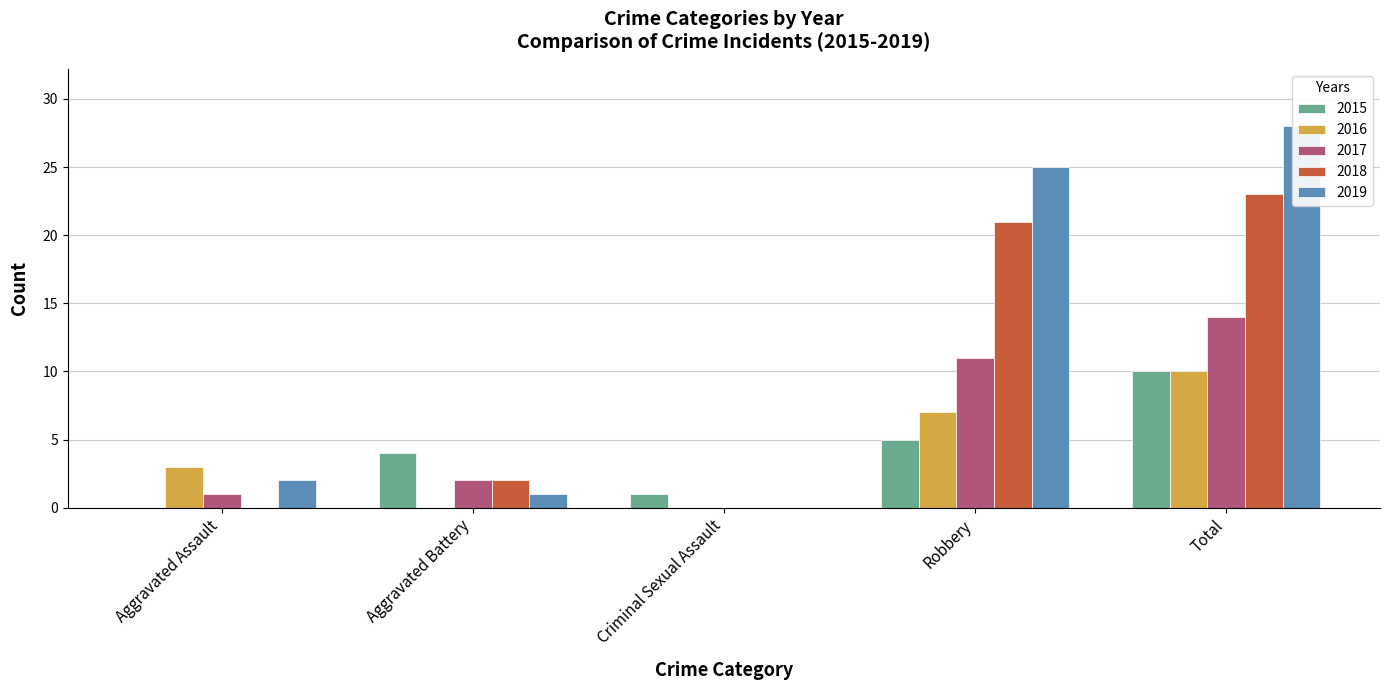

How many values in the 2019 series are below 2?

2